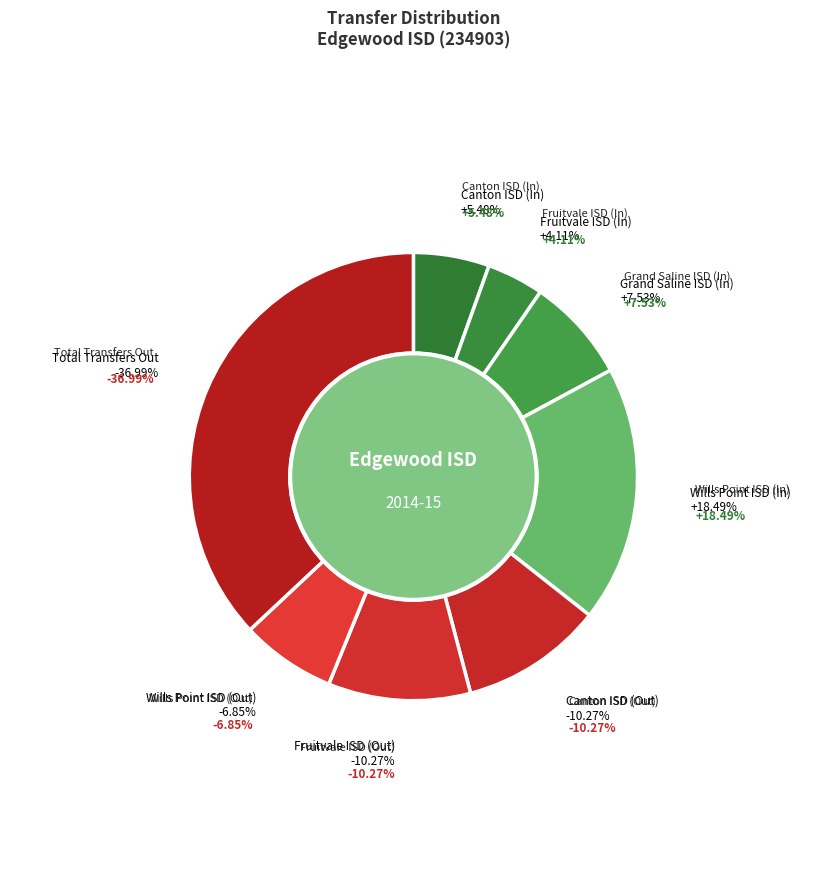

Rank the categories by value from highest to lowest.

Total Transfers Out, Wills Point ISD (In), Canton ISD (Out), Fruitvale ISD (Out), Grand Saline ISD (In), Wills Point ISD (Out), Canton ISD (In), Fruitvale ISD (In)